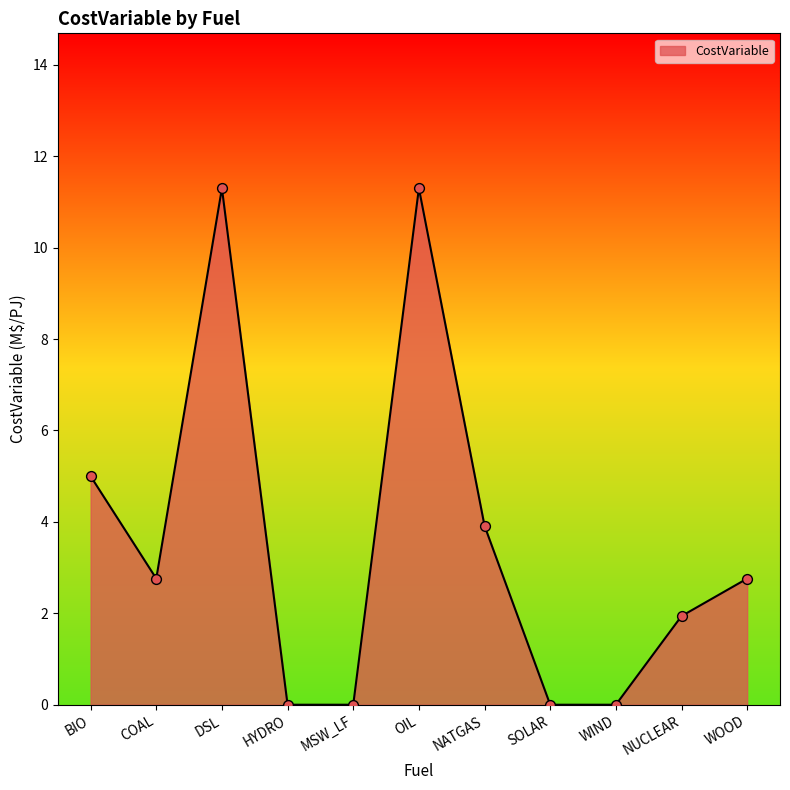

What is the ratio of the value at DSL to the value at COAL?

4.1